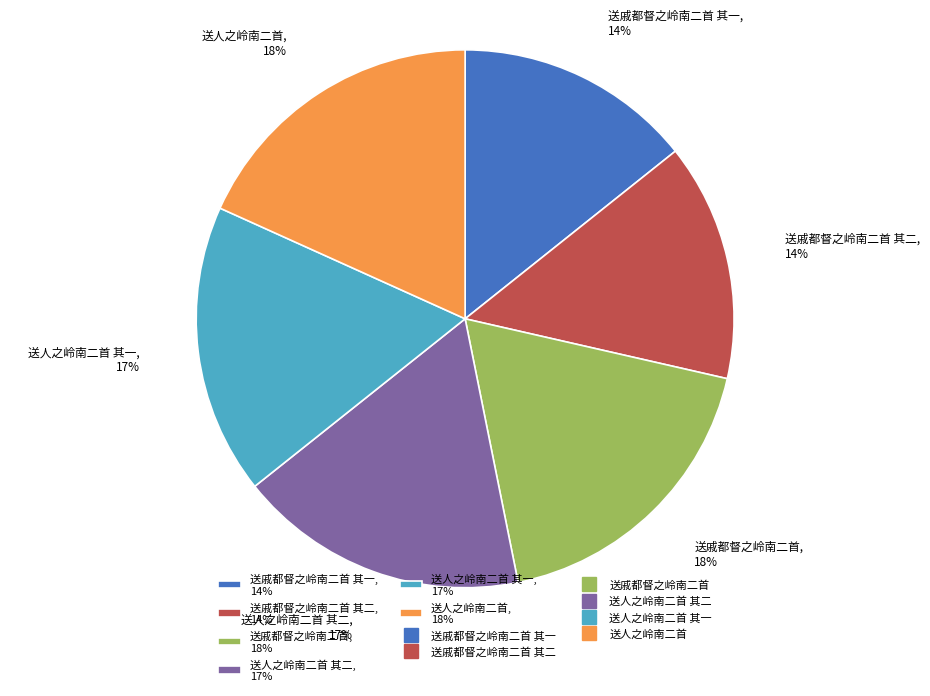

To the nearest percent, what is the average slice percentage?

17%